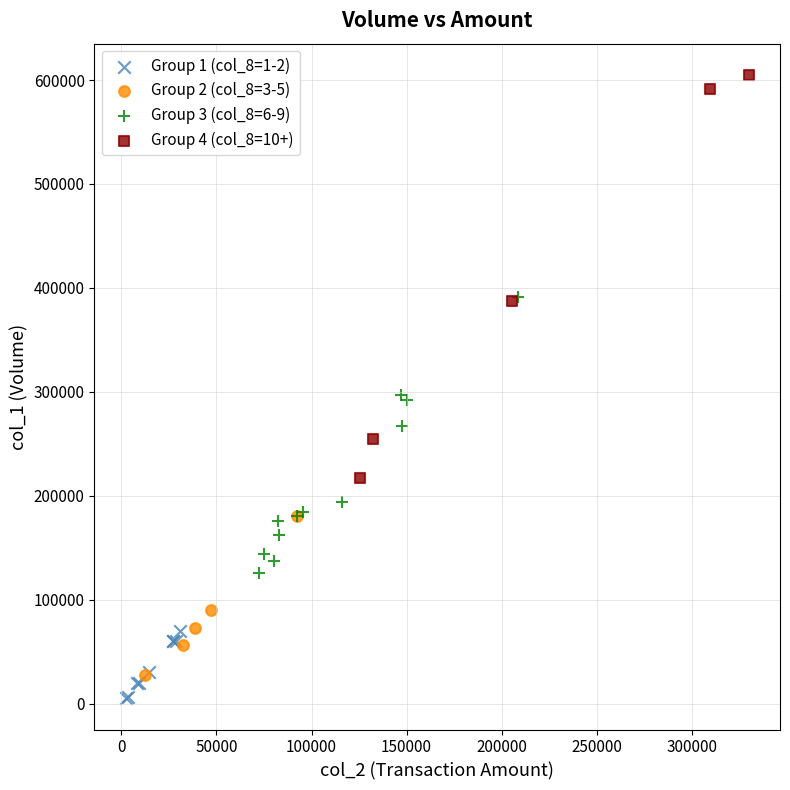

Which series contains the highest Y value?

Group 4 (col_8=10+)